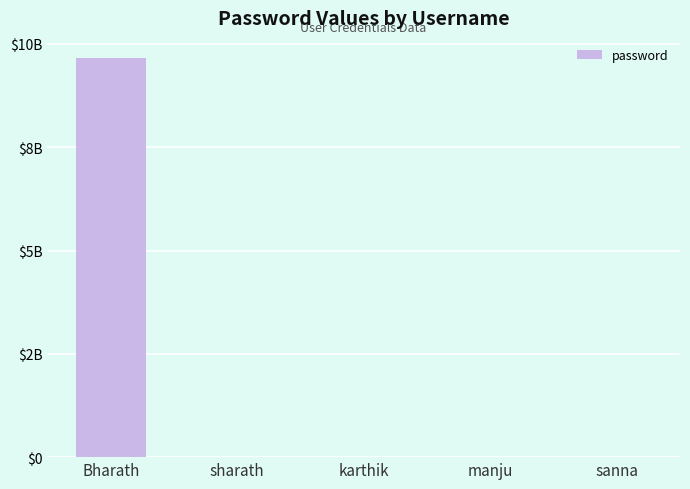

Are the bars horizontal?

No